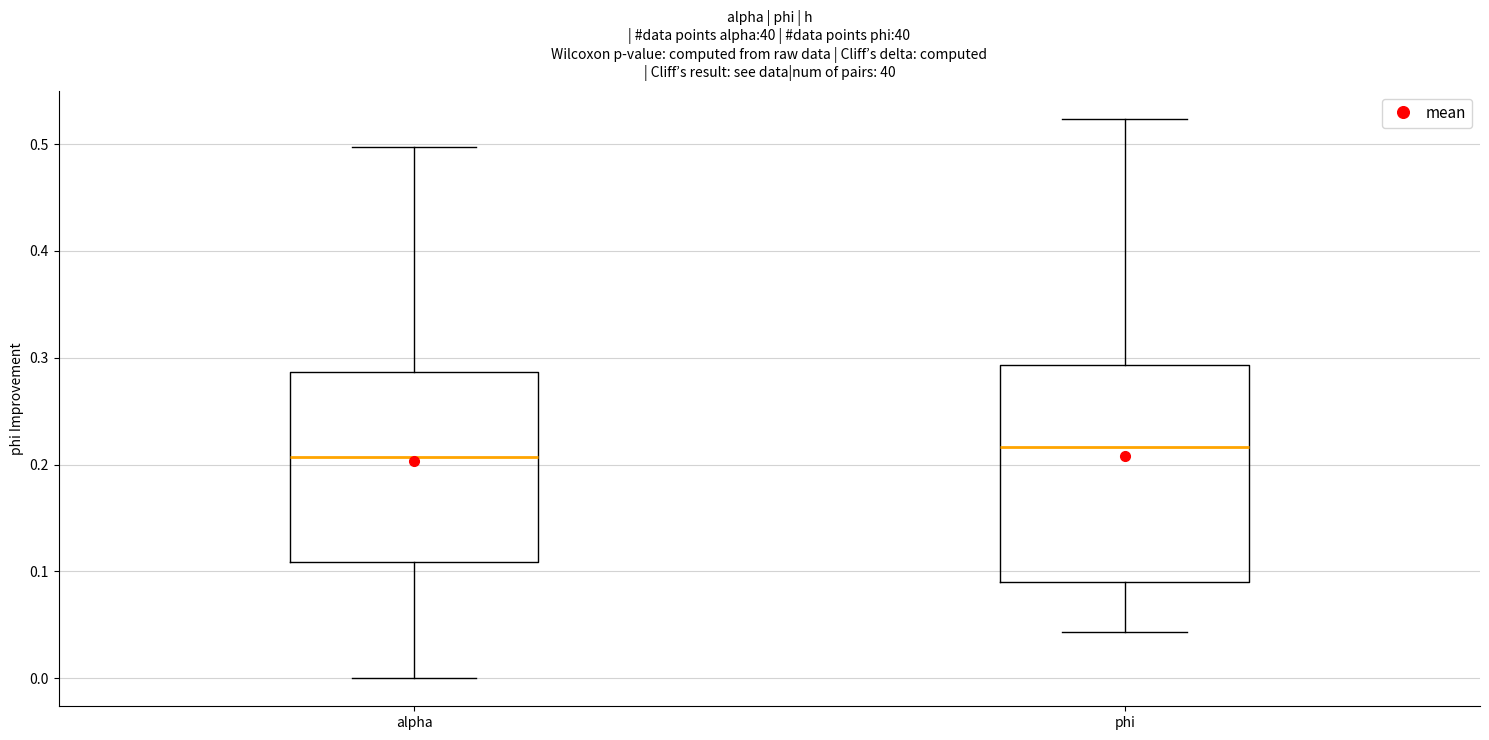

Reading left to right, read every box against the y-axis: the position of its median line, the range the box covers, and the ends of its whiskers. The values are not printed on the chart, so give them approximately, as read against the axis.

alpha: median 0.21, box 0.11 to 0.29, whiskers 0.00 to 0.50
phi: median 0.22, box 0.09 to 0.29, whiskers 0.04 to 0.52